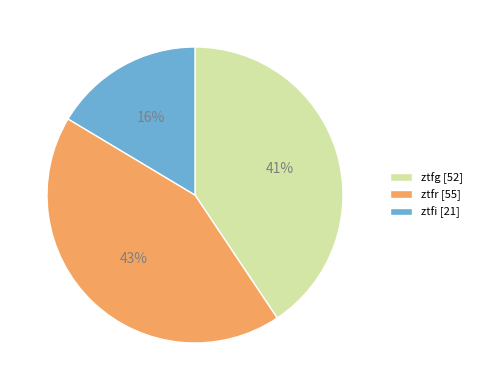

Does ztfi account for over 50% of the chart?

No